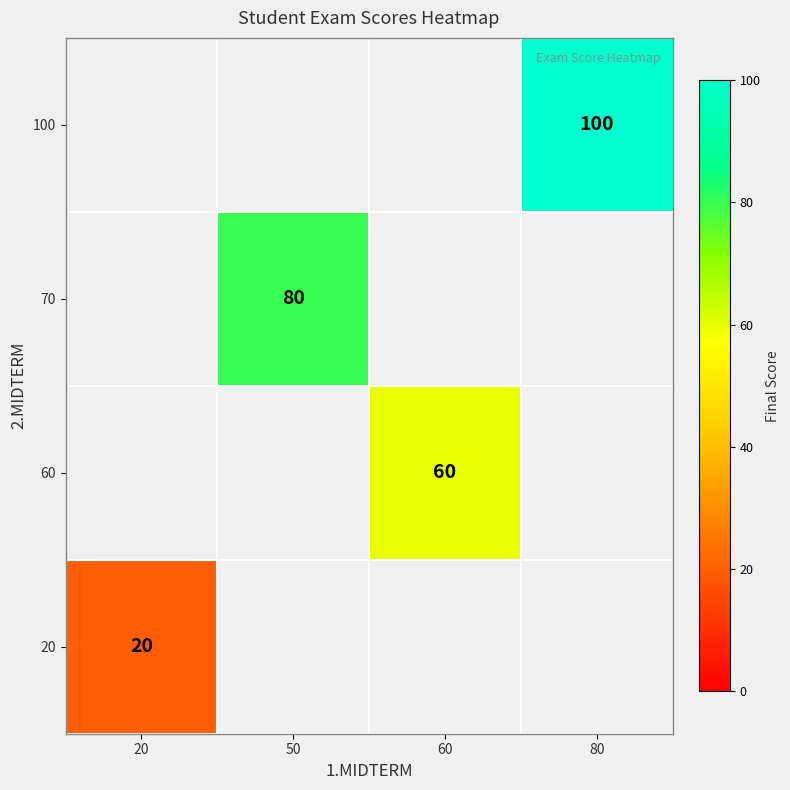

Is it true that 20 equals 31 at 20?

False